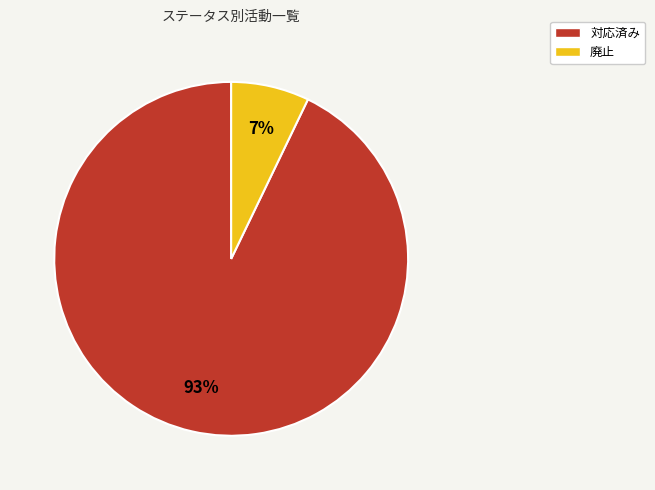

To the nearest percent, what is the combined percentage of 廃止 and 対応済み?

100%